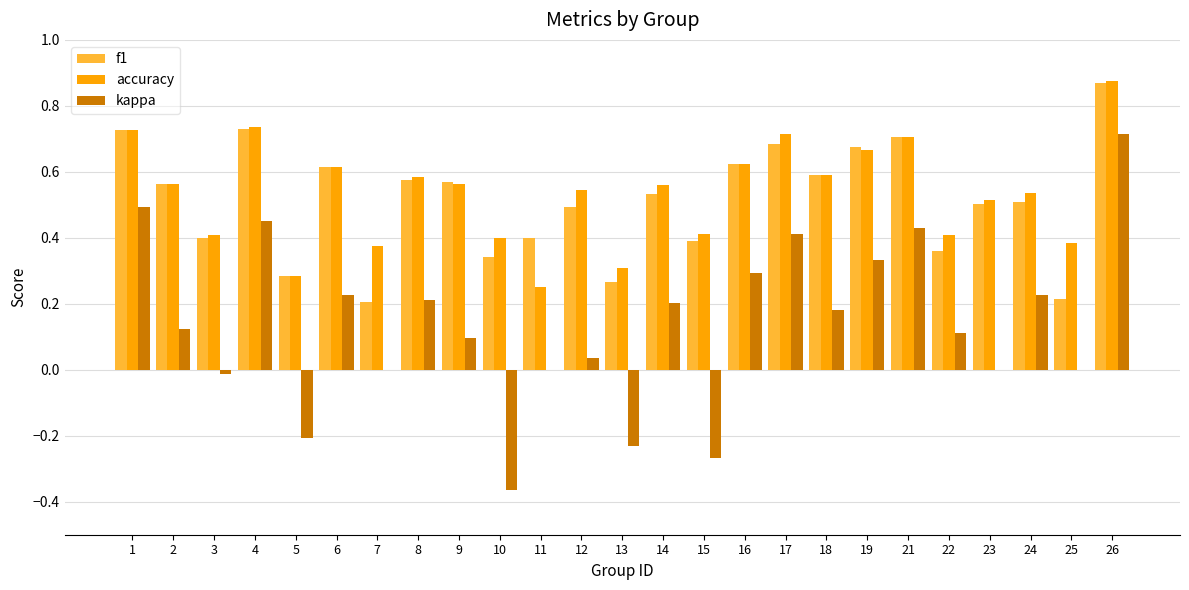

Is the value of f1 at 23 greater than the value of kappa at 6?

Yes